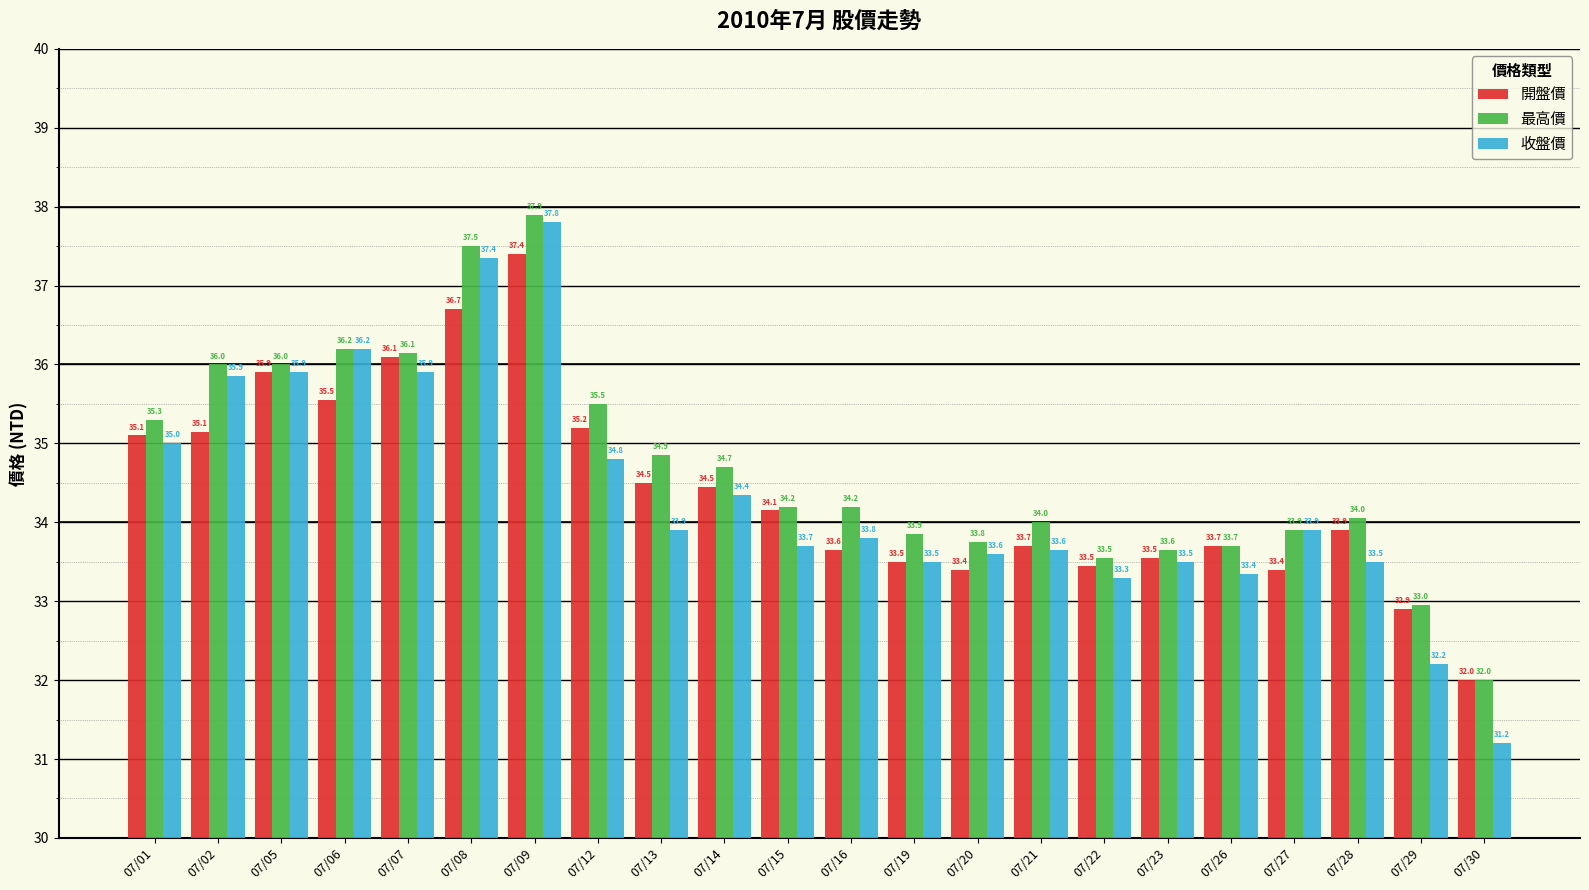

How many values in the 開盤價 series exceed 34?

11